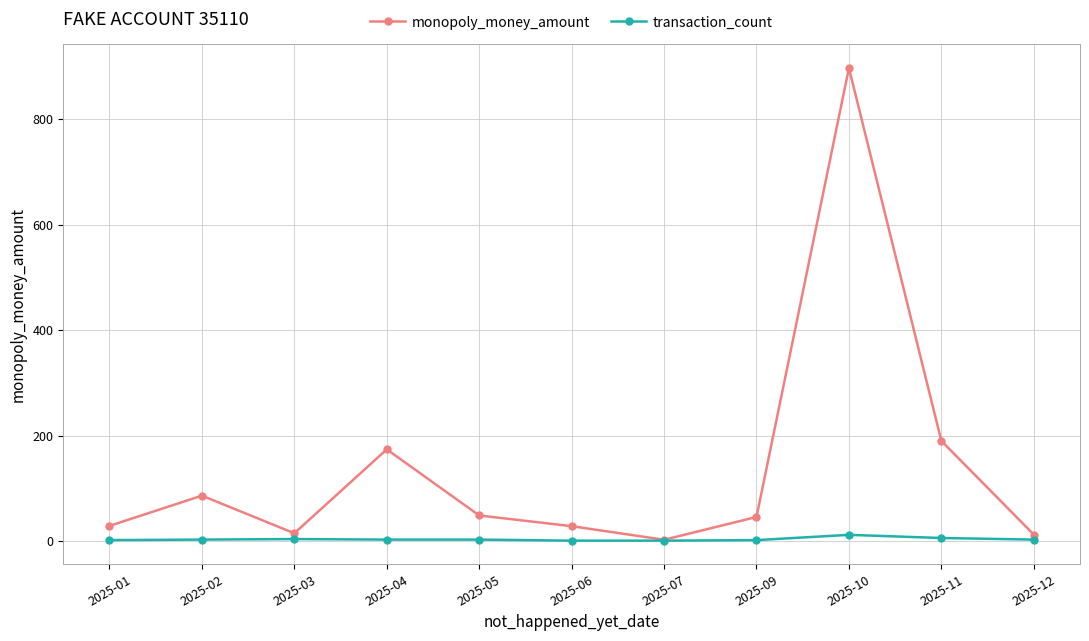

The value of monopoly_money_amount at 2025-02 is 86.2. True or false?

True